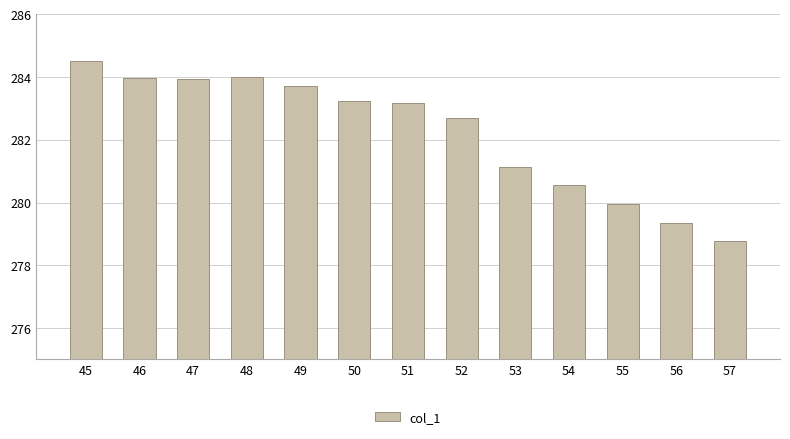

At which label does the data first exceed 283?

45